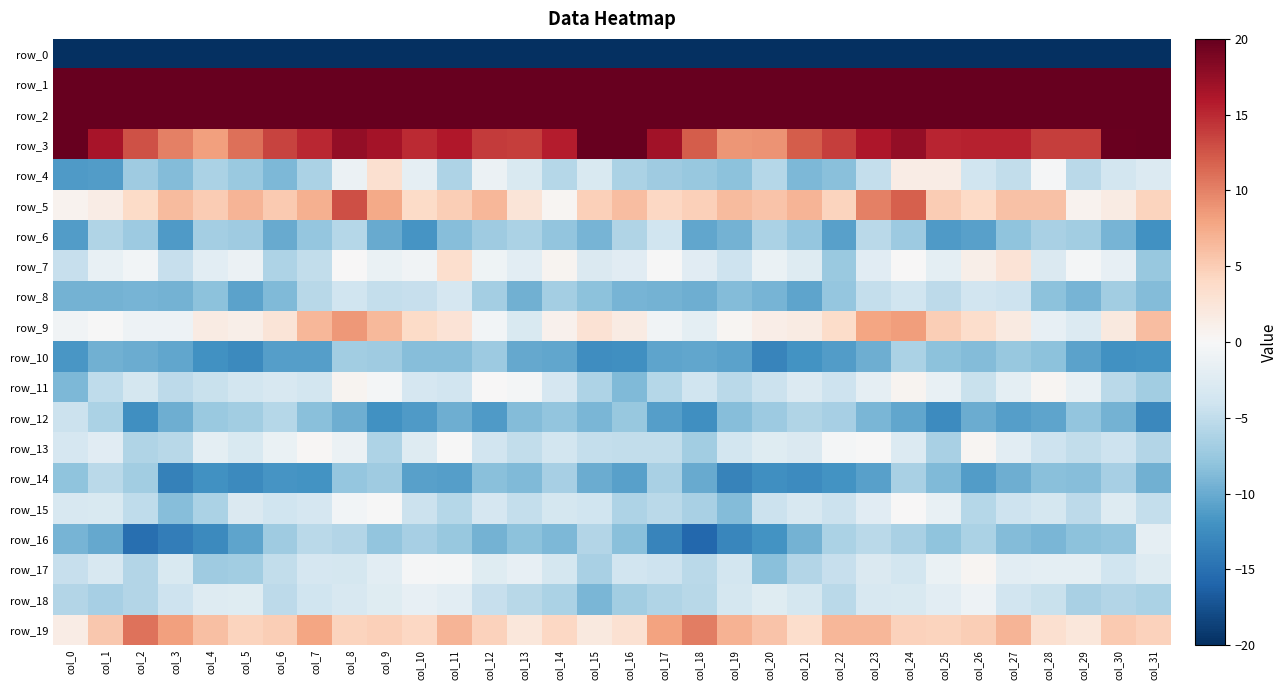

What is the difference between the row_7 values at col_29 and col_26?

1.6